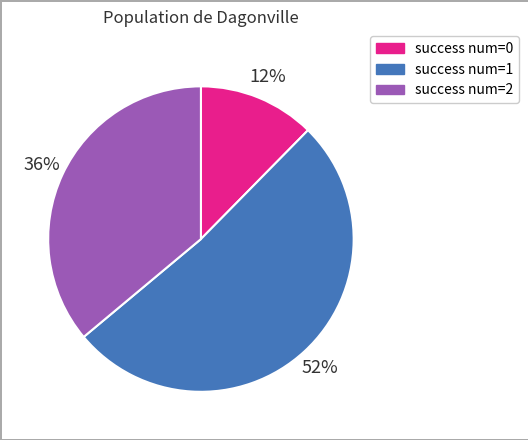

To the nearest percent, what percentage of the pie is success num=1?

52%